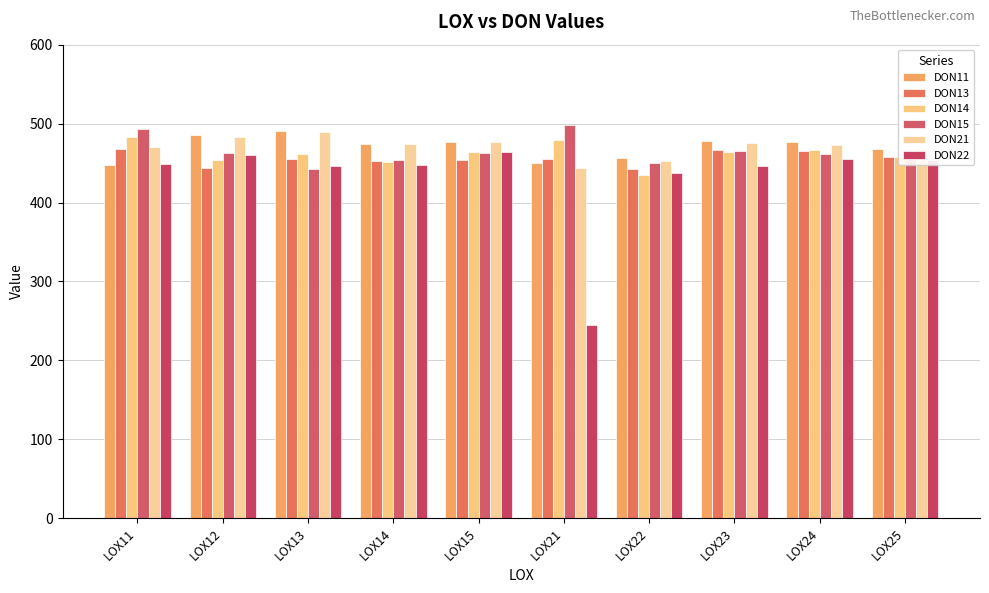

The DON14 series shows 457.9 at LOX25. True or false?

True